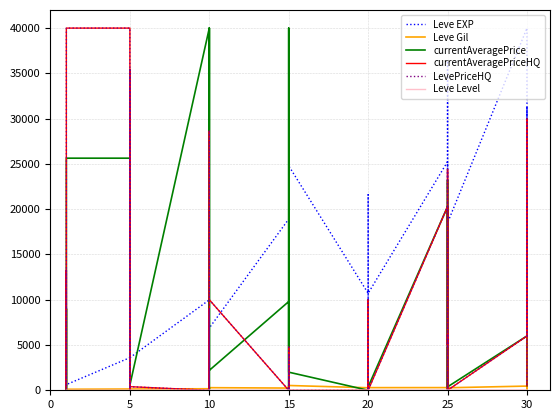

What are all the series names shown in the legend?

Leve EXP, Leve Gil, currentAveragePrice, currentAveragePriceHQ, LevePriceHQ, Leve Level